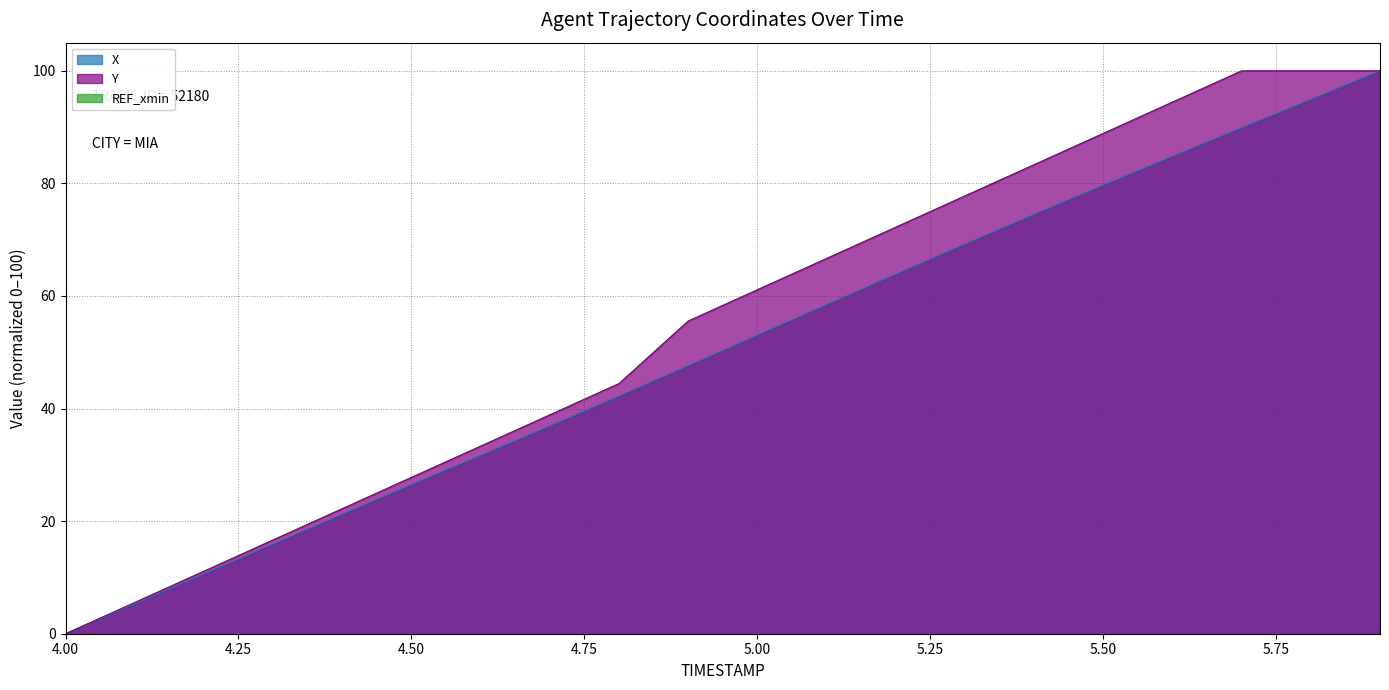

The Y series shows 29.4 at 4.9. True or false?

False